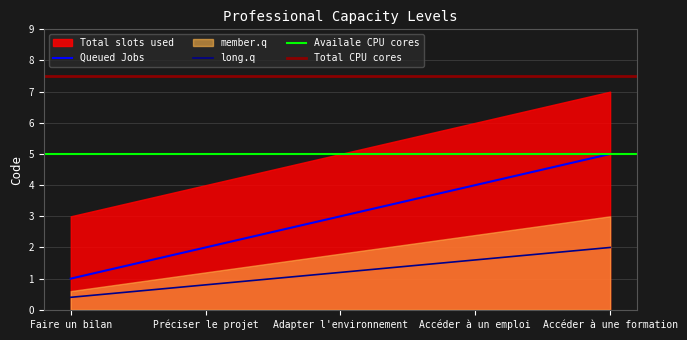

What is the lowest value of the Queued Jobs series?

1.0